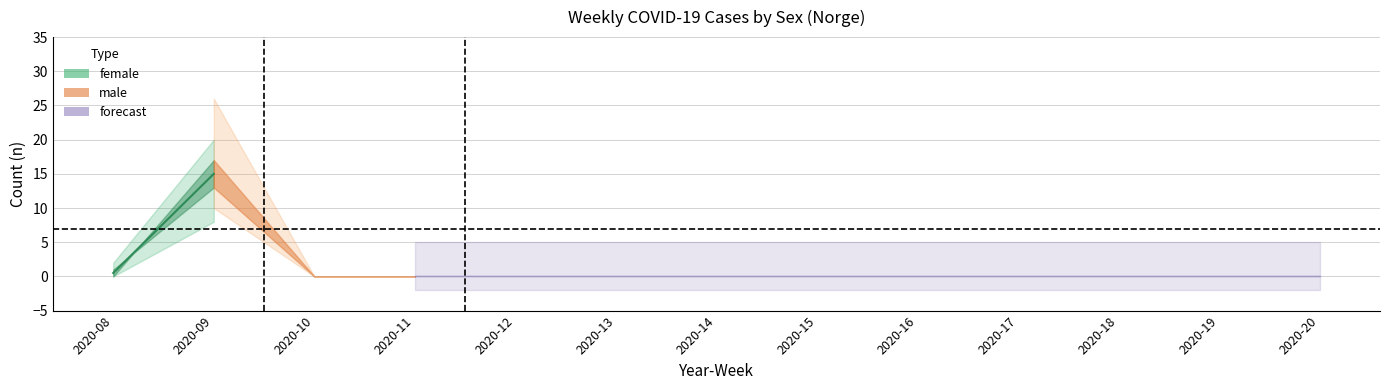

Reading left to right, transcribe all the data shown in this chart.

female: 1	13	0	0	0	0	0	0	0	0	0	0	0
male: 0	17	0	0	0	0	0	0	0	0	0	0	0